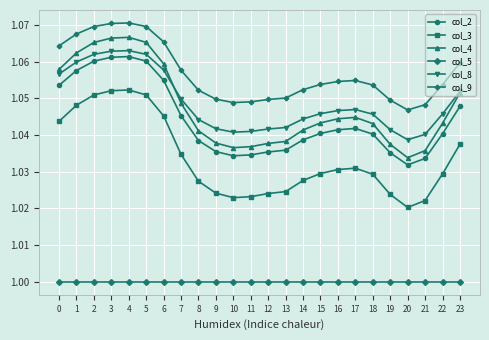

Which series has the widest spread of values?

col_4